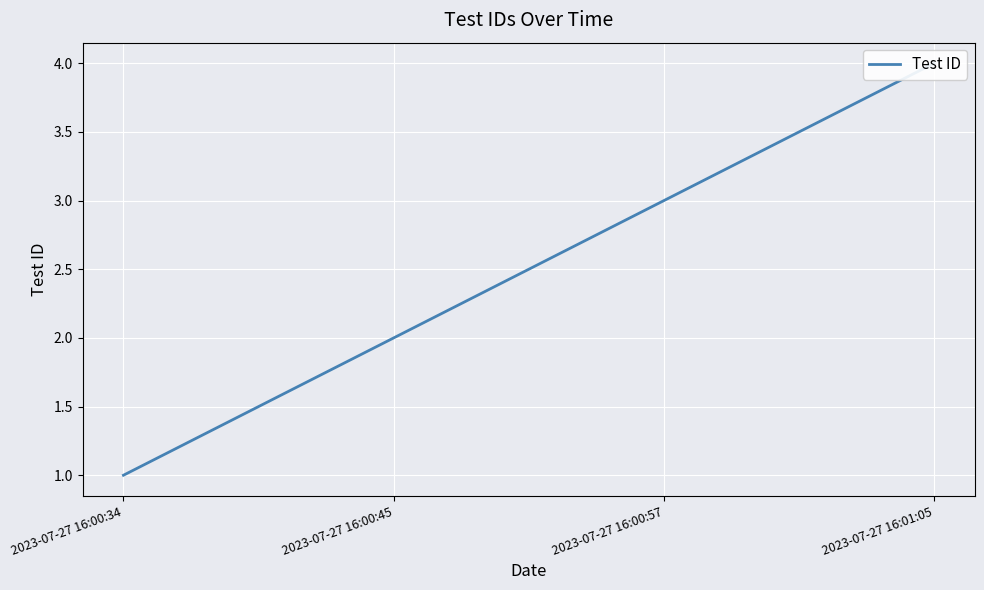

Count the number of categories in the chart.

4